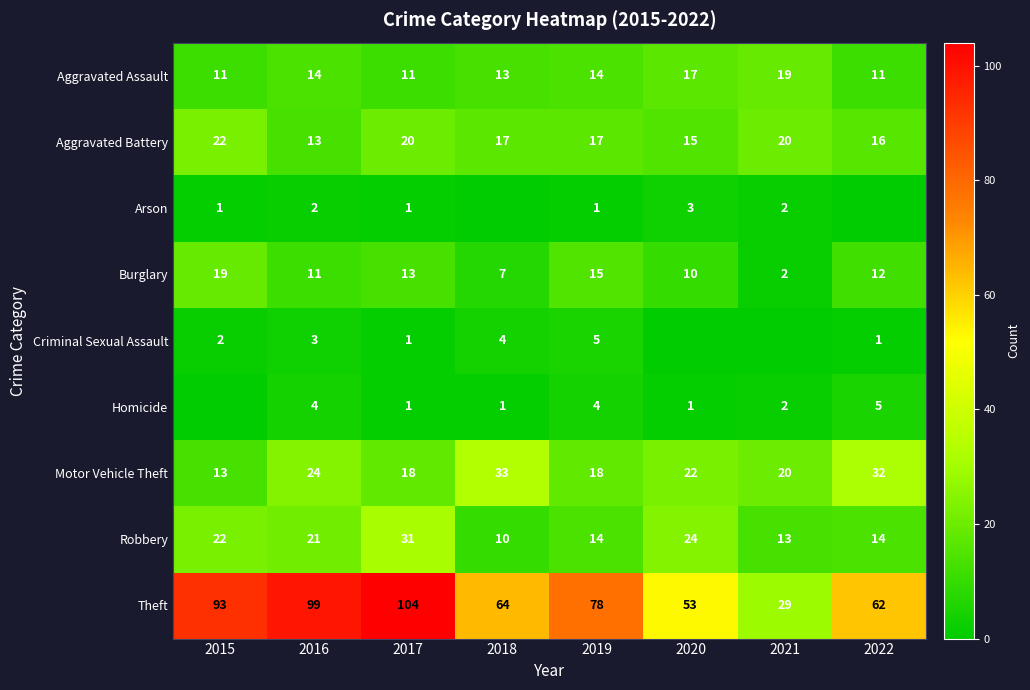

The value of Arson at 2022 is 0. True or false?

True